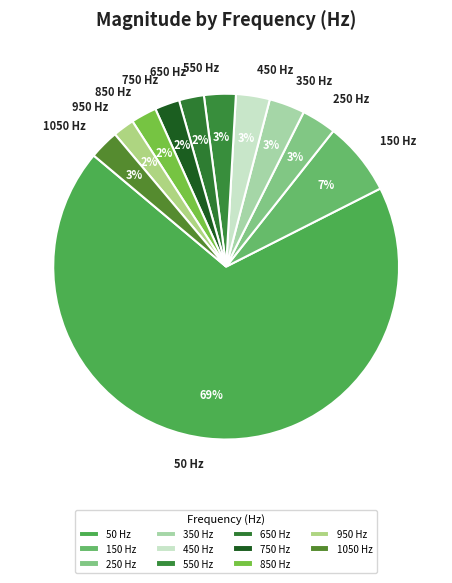

The 50 slice represents 69% of the pie. True or false?

True